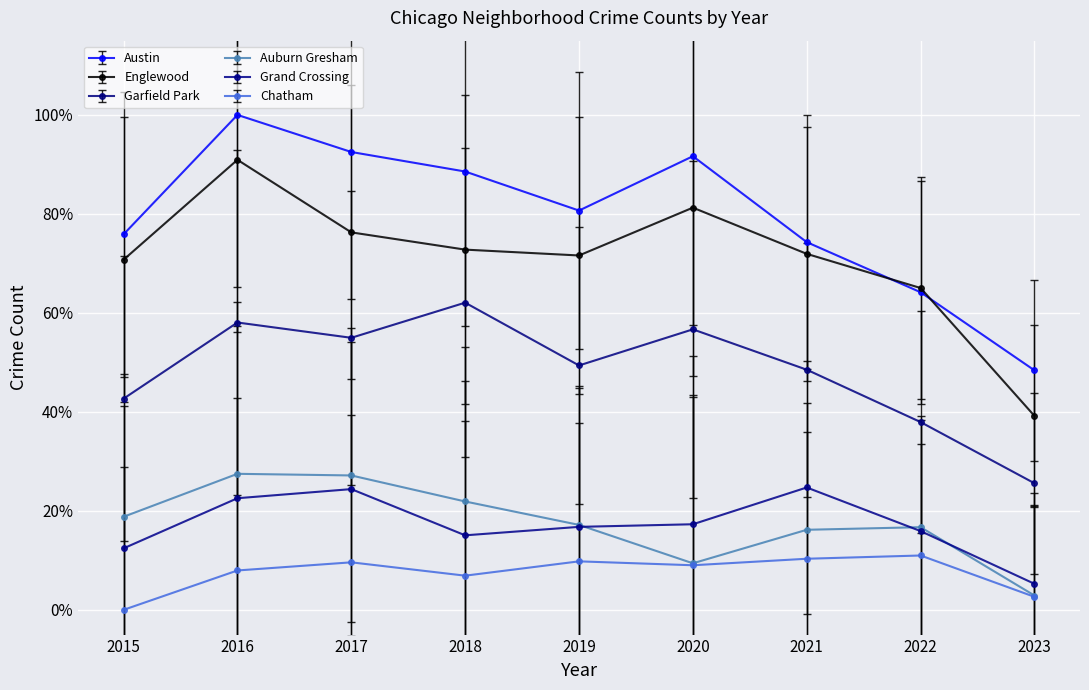

What is the total value across all series at 2017?

2.8